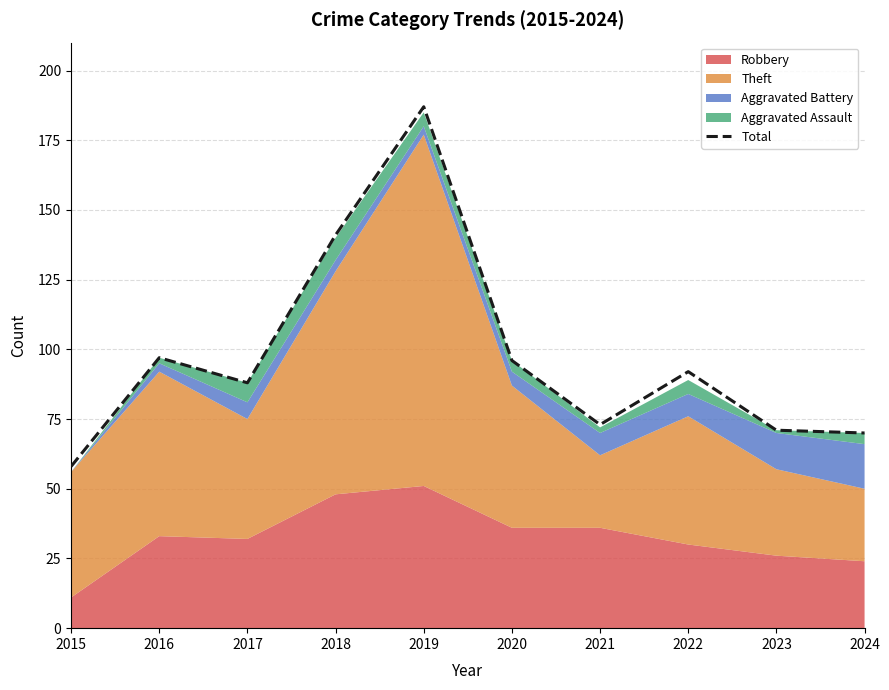

True or false: the data shows 70 at 2024.

True